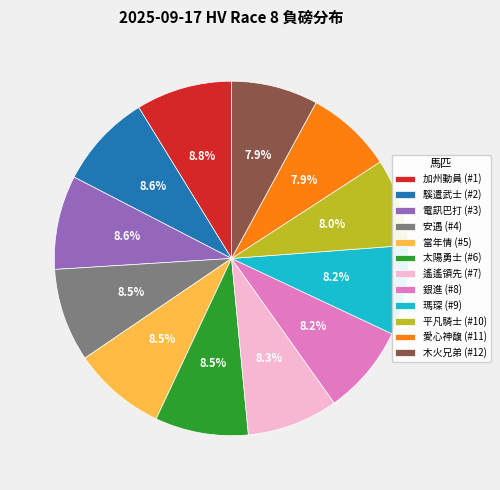

Does 銀進 (#8) account for over 50% of the chart?

No